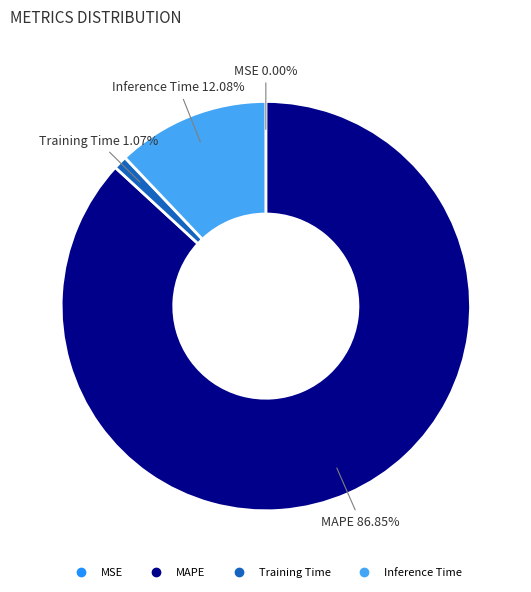

Is there any slice that represents more than half of the pie?

Yes